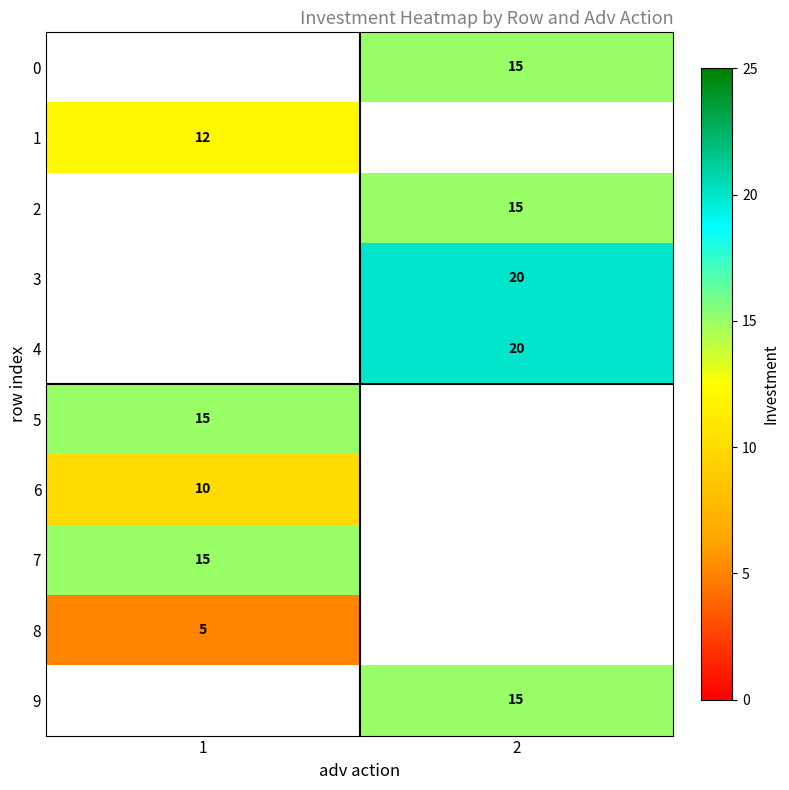

The value of 9 at 2 is 15. True or false?

True